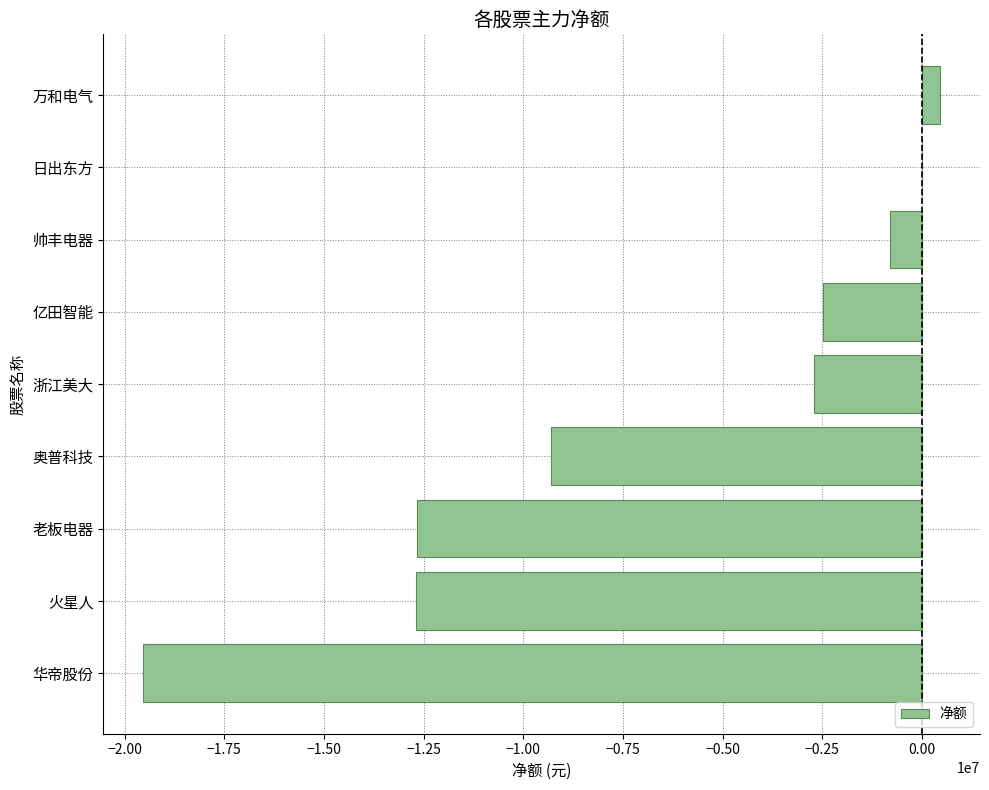

Between 日出东方 and 浙江美大, which is larger?

日出东方